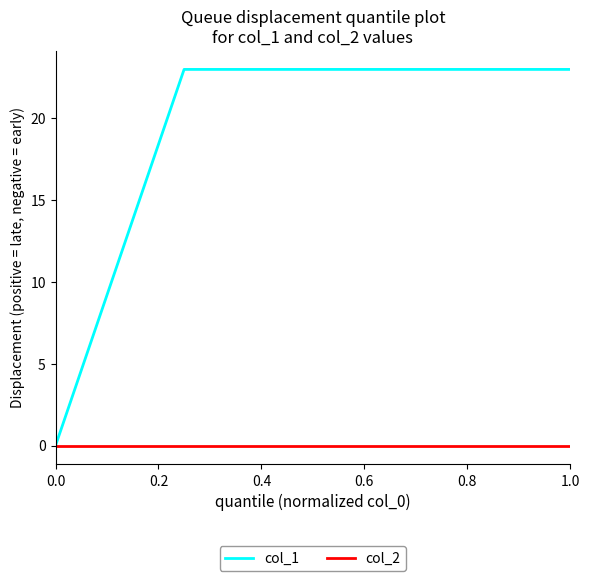

Rank the series by their maximum value, from lowest to highest.

col_2, col_1